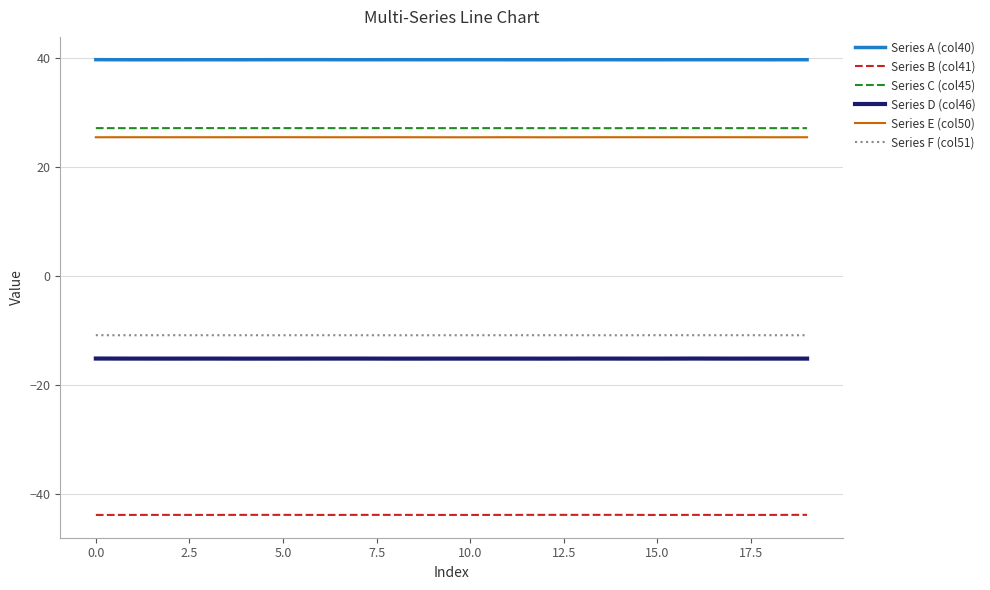

True or false: Series A (col40) and Series C (col45) cross at least once.

False